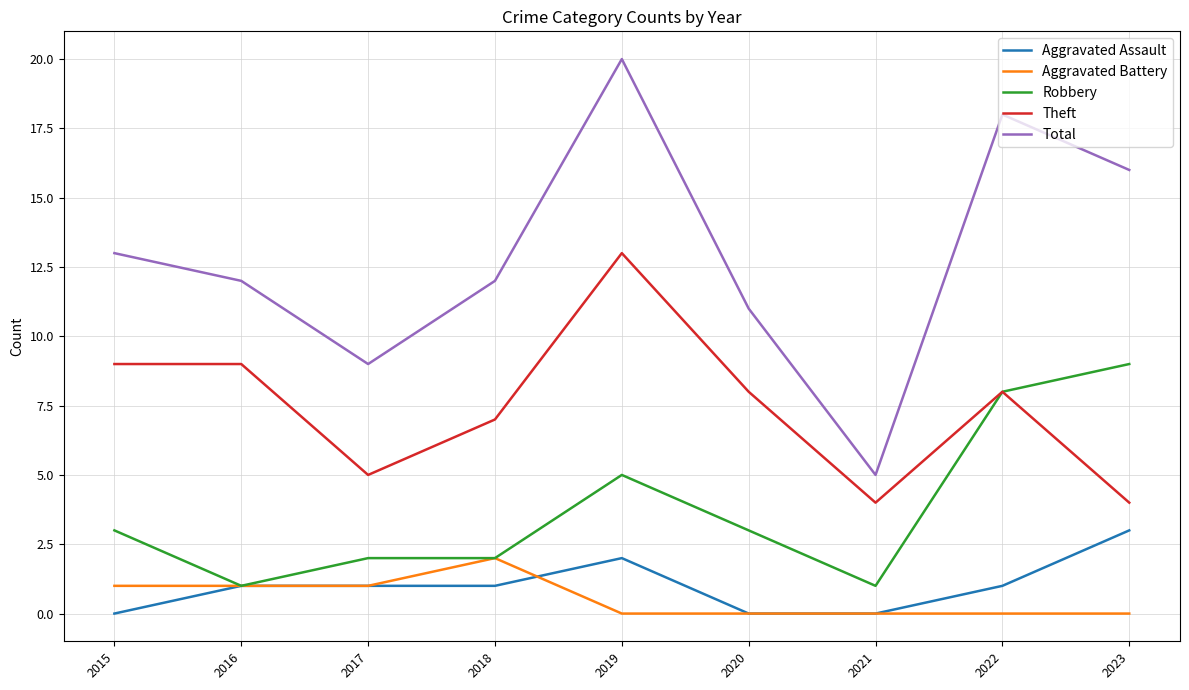

The value of Aggravated Assault at 2019 is 2. True or false?

True